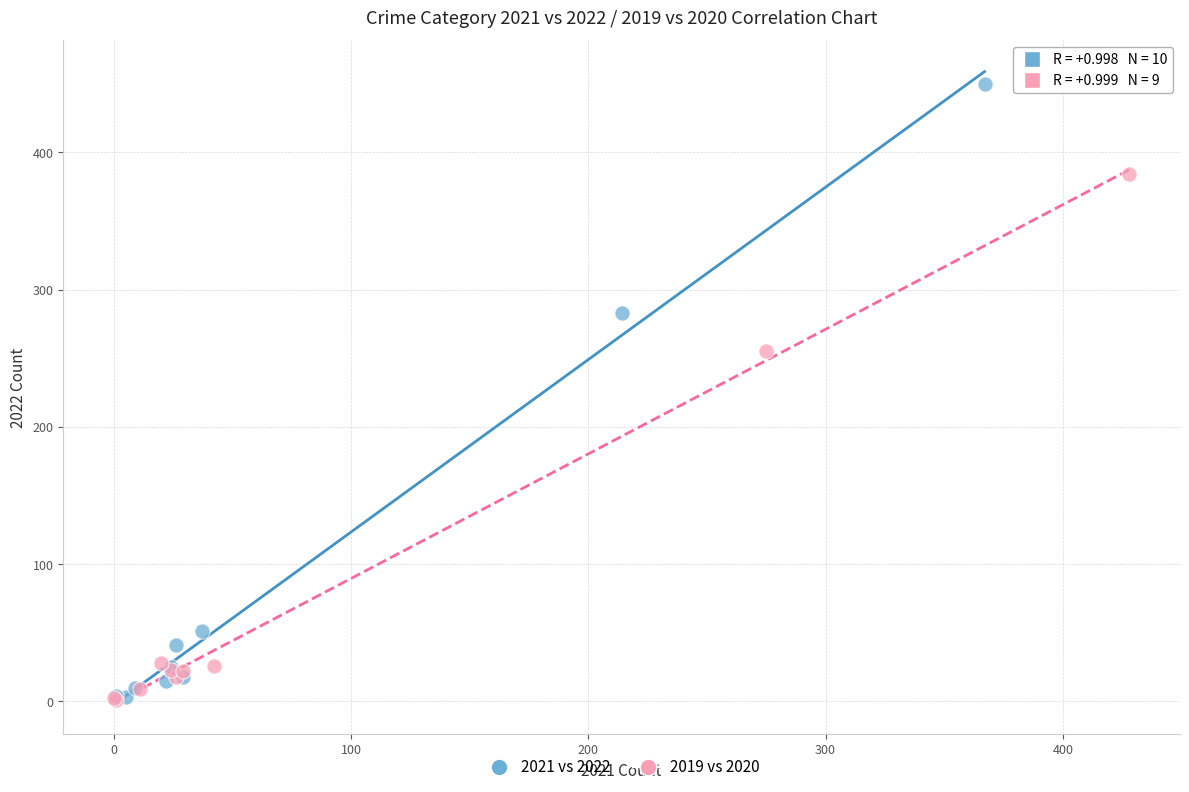

Which series has the widest spread of Y values?

2021 vs 2022